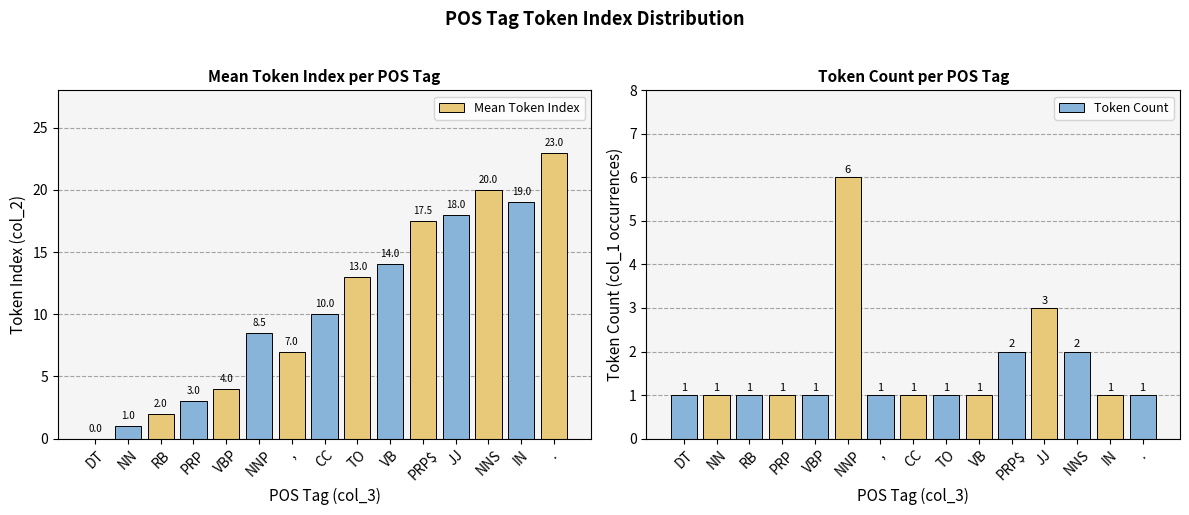

Which series has the widest spread of values?

Mean Token Index